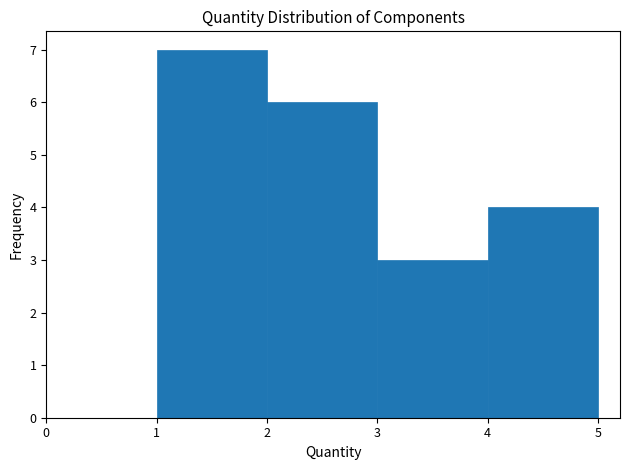

Which range on the x-axis has the tallest bar?

1 to 2